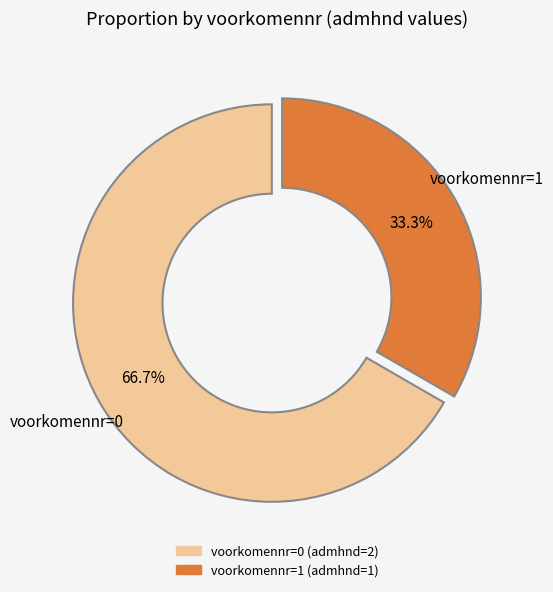

Approximately how many times larger is the value at voorkomennr=0 compared to voorkomennr=1?

2.0